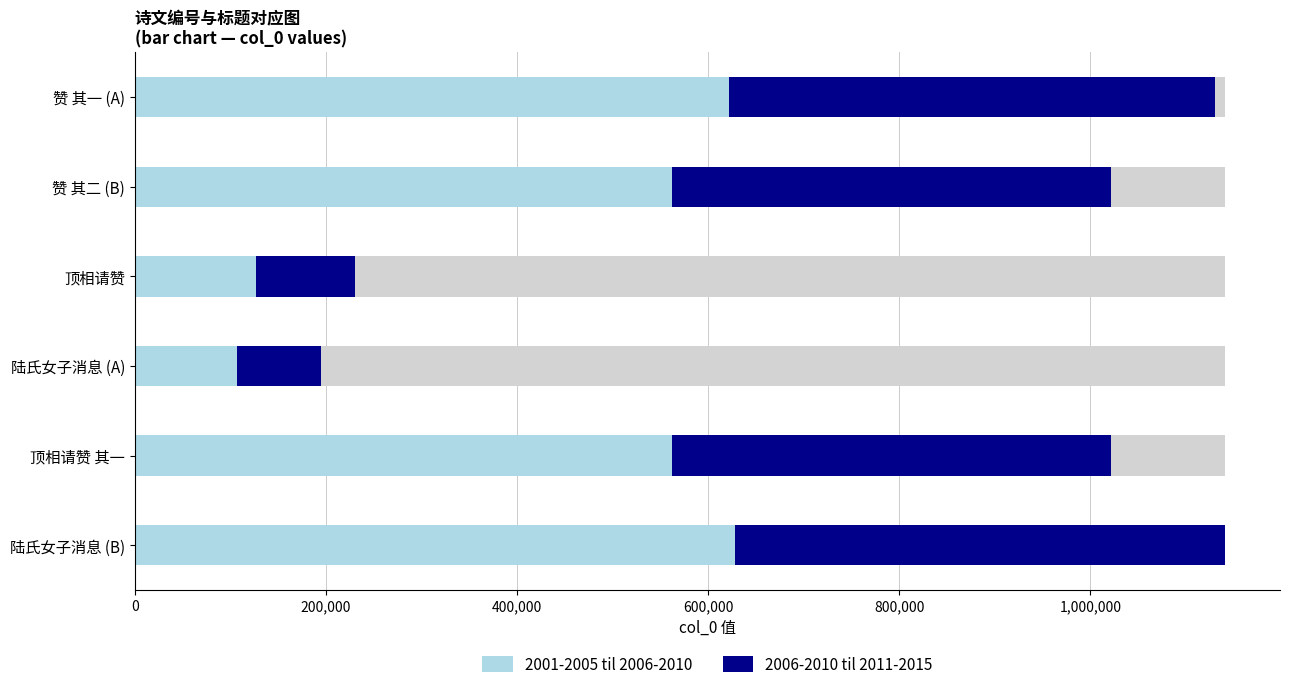

What is the difference between the second highest and second lowest values in the 2006-2010 til 2011-2015 series?

404705.7